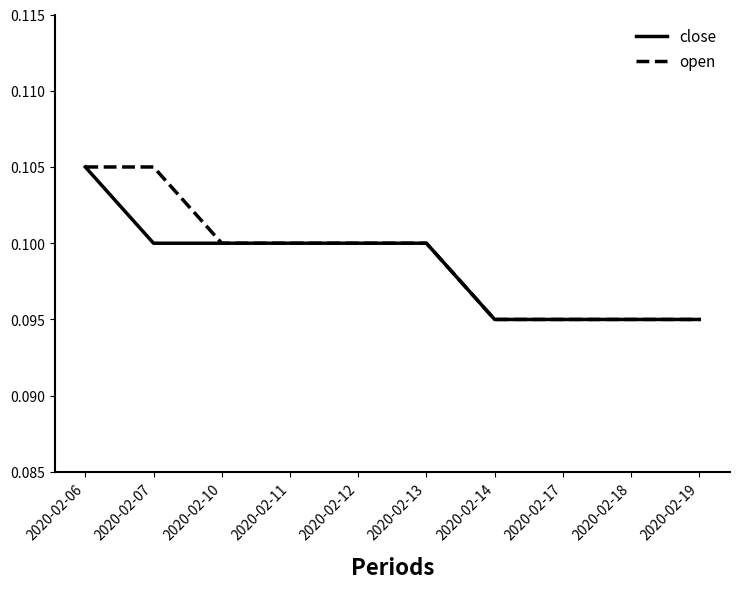

Count the number of categories in the chart.

10